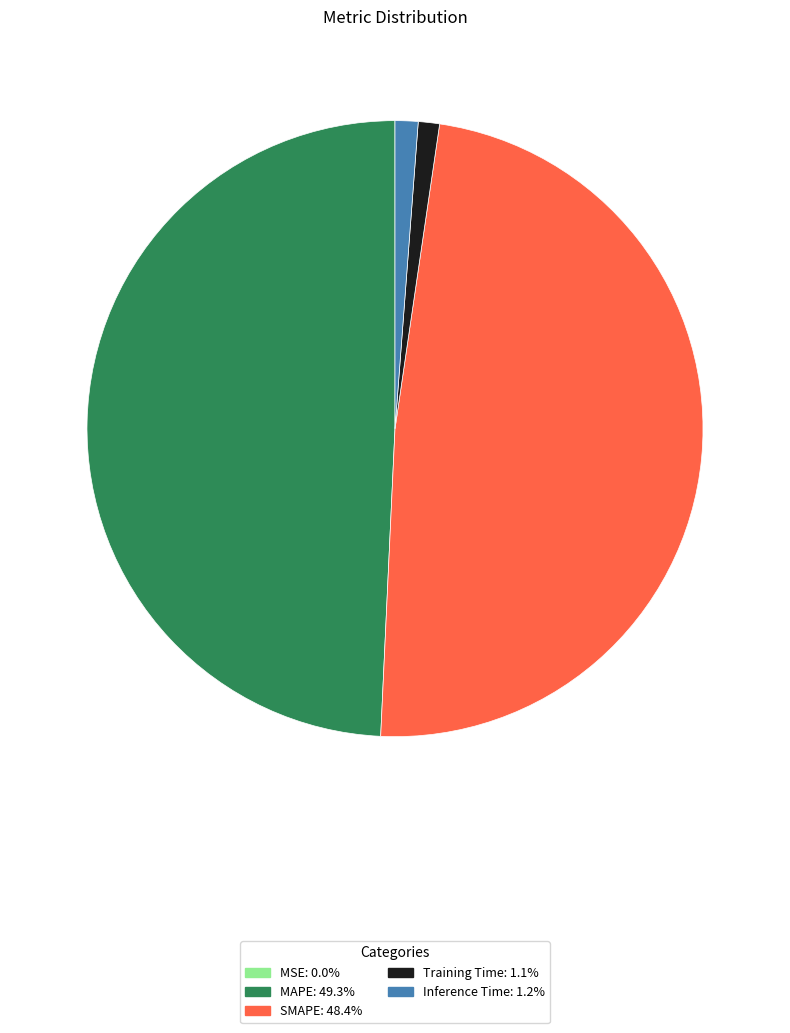

Which category has the biggest portion of the pie?

MAPE